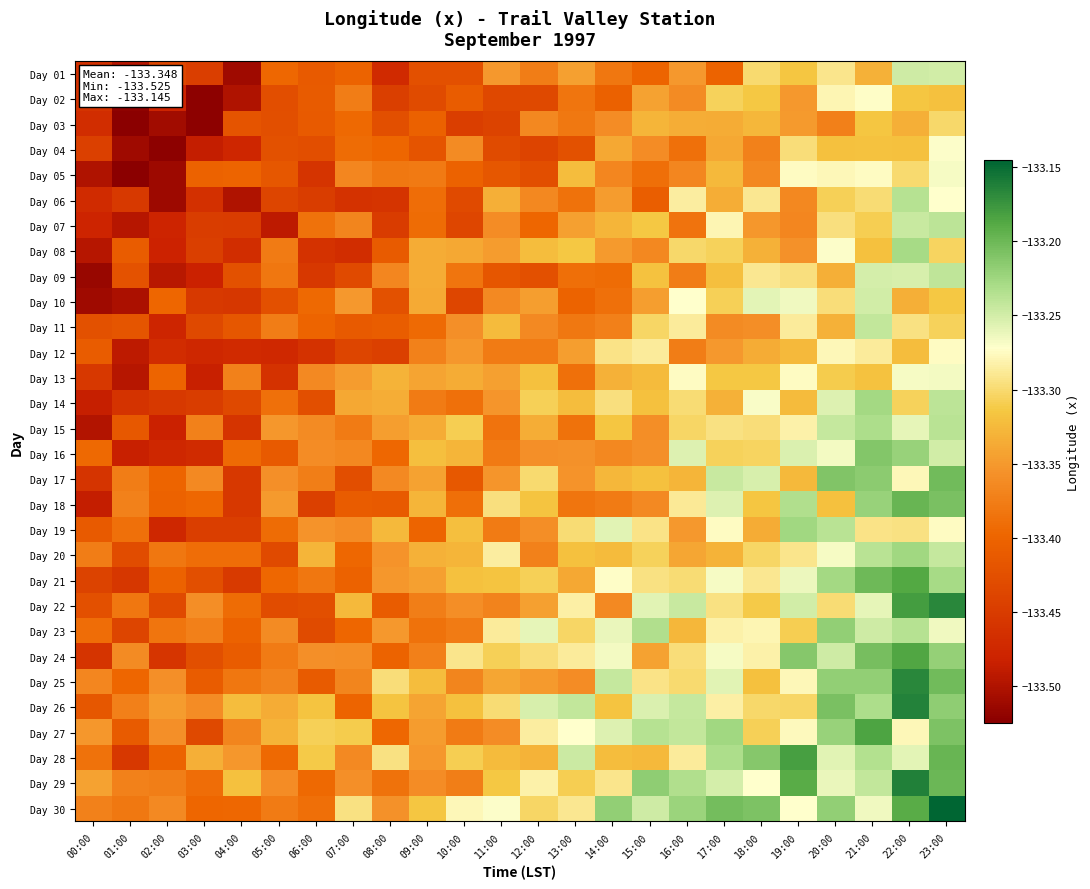

Reading left to right, transcribe all the data shown in this chart.

Day 01: 00:00=-133.5	01:00=-133.5	02:00=-133.4	03:00=-133.4	04:00=-133.5	05:00=-133.4	06:00=-133.4	07:00=-133.4	08:00=-133.5	09:00=-133.4	10:00=-133.4	11:00=-133.3	12:00=-133.4	13:00=-133.3	14:00=-133.4	15:00=-133.4	16:00=-133.4	17:00=-133.4	18:00=-133.3	19:00=-133.3	20:00=-133.3	21:00=-133.3	22:00=-133.2	23:00=-133.2
Day 02: 00:00=-133.5	01:00=-133.5	02:00=-133.5	03:00=-133.5	04:00=-133.5	05:00=-133.4	06:00=-133.4	07:00=-133.4	08:00=-133.4	09:00=-133.4	10:00=-133.4	11:00=-133.4	12:00=-133.4	13:00=-133.4	14:00=-133.4	15:00=-133.3	16:00=-133.4	17:00=-133.3	18:00=-133.3	19:00=-133.4	20:00=-133.3	21:00=-133.3	22:00=-133.3	23:00=-133.3
Day 03: 00:00=-133.5	01:00=-133.5	02:00=-133.5	03:00=-133.5	04:00=-133.4	05:00=-133.4	06:00=-133.4	07:00=-133.4	08:00=-133.4	09:00=-133.4	10:00=-133.4	11:00=-133.4	12:00=-133.4	13:00=-133.4	14:00=-133.4	15:00=-133.3	16:00=-133.3	17:00=-133.3	18:00=-133.3	19:00=-133.3	20:00=-133.4	21:00=-133.3	22:00=-133.3	23:00=-133.3
Day 04: 00:00=-133.4	01:00=-133.5	02:00=-133.5	03:00=-133.5	04:00=-133.5	05:00=-133.4	06:00=-133.4	07:00=-133.4	08:00=-133.4	09:00=-133.4	10:00=-133.4	11:00=-133.4	12:00=-133.4	13:00=-133.4	14:00=-133.3	15:00=-133.4	16:00=-133.4	17:00=-133.3	18:00=-133.4	19:00=-133.3	20:00=-133.3	21:00=-133.3	22:00=-133.3	23:00=-133.3
Day 05: 00:00=-133.5	01:00=-133.5	02:00=-133.5	03:00=-133.4	04:00=-133.4	05:00=-133.4	06:00=-133.5	07:00=-133.4	08:00=-133.4	09:00=-133.4	10:00=-133.4	11:00=-133.4	12:00=-133.4	13:00=-133.3	14:00=-133.4	15:00=-133.4	16:00=-133.4	17:00=-133.3	18:00=-133.4	19:00=-133.3	20:00=-133.3	21:00=-133.3	22:00=-133.3	23:00=-133.3
Day 06: 00:00=-133.5	01:00=-133.5	02:00=-133.5	03:00=-133.5	04:00=-133.5	05:00=-133.4	06:00=-133.4	07:00=-133.5	08:00=-133.5	09:00=-133.4	10:00=-133.4	11:00=-133.3	12:00=-133.4	13:00=-133.4	14:00=-133.3	15:00=-133.4	16:00=-133.3	17:00=-133.3	18:00=-133.3	19:00=-133.4	20:00=-133.3	21:00=-133.3	22:00=-133.2	23:00=-133.3
Day 07: 00:00=-133.5	01:00=-133.5	02:00=-133.5	03:00=-133.4	04:00=-133.4	05:00=-133.5	06:00=-133.4	07:00=-133.4	08:00=-133.5	09:00=-133.4	10:00=-133.4	11:00=-133.4	12:00=-133.4	13:00=-133.3	14:00=-133.3	15:00=-133.3	16:00=-133.4	17:00=-133.3	18:00=-133.4	19:00=-133.4	20:00=-133.3	21:00=-133.3	22:00=-133.2	23:00=-133.2
Day 08: 00:00=-133.5	01:00=-133.4	02:00=-133.5	03:00=-133.4	04:00=-133.5	05:00=-133.4	06:00=-133.5	07:00=-133.5	08:00=-133.4	09:00=-133.3	10:00=-133.3	11:00=-133.3	12:00=-133.3	13:00=-133.3	14:00=-133.3	15:00=-133.4	16:00=-133.3	17:00=-133.3	18:00=-133.3	19:00=-133.4	20:00=-133.3	21:00=-133.3	22:00=-133.2	23:00=-133.3
Day 09: 00:00=-133.5	01:00=-133.4	02:00=-133.5	03:00=-133.5	04:00=-133.4	05:00=-133.4	06:00=-133.5	07:00=-133.4	08:00=-133.4	09:00=-133.3	10:00=-133.4	11:00=-133.4	12:00=-133.4	13:00=-133.4	14:00=-133.4	15:00=-133.3	16:00=-133.4	17:00=-133.3	18:00=-133.3	19:00=-133.3	20:00=-133.3	21:00=-133.3	22:00=-133.3	23:00=-133.2
Day 10: 00:00=-133.5	01:00=-133.5	02:00=-133.4	03:00=-133.5	04:00=-133.5	05:00=-133.4	06:00=-133.4	07:00=-133.4	08:00=-133.4	09:00=-133.3	10:00=-133.4	11:00=-133.4	12:00=-133.3	13:00=-133.4	14:00=-133.4	15:00=-133.3	16:00=-133.3	17:00=-133.3	18:00=-133.3	19:00=-133.3	20:00=-133.3	21:00=-133.2	22:00=-133.3	23:00=-133.3
Day 11: 00:00=-133.4	01:00=-133.4	02:00=-133.5	03:00=-133.4	04:00=-133.4	05:00=-133.4	06:00=-133.4	07:00=-133.4	08:00=-133.4	09:00=-133.4	10:00=-133.4	11:00=-133.3	12:00=-133.4	13:00=-133.4	14:00=-133.4	15:00=-133.3	16:00=-133.3	17:00=-133.4	18:00=-133.4	19:00=-133.3	20:00=-133.3	21:00=-133.2	22:00=-133.3	23:00=-133.3
Day 12: 00:00=-133.4	01:00=-133.5	02:00=-133.5	03:00=-133.5	04:00=-133.5	05:00=-133.5	06:00=-133.5	07:00=-133.4	08:00=-133.4	09:00=-133.4	10:00=-133.4	11:00=-133.4	12:00=-133.4	13:00=-133.3	14:00=-133.3	15:00=-133.3	16:00=-133.4	17:00=-133.4	18:00=-133.3	19:00=-133.3	20:00=-133.3	21:00=-133.3	22:00=-133.3	23:00=-133.3
Day 13: 00:00=-133.5	01:00=-133.5	02:00=-133.4	03:00=-133.5	04:00=-133.4	05:00=-133.5	06:00=-133.4	07:00=-133.3	08:00=-133.3	09:00=-133.3	10:00=-133.3	11:00=-133.3	12:00=-133.3	13:00=-133.4	14:00=-133.3	15:00=-133.3	16:00=-133.3	17:00=-133.3	18:00=-133.3	19:00=-133.3	20:00=-133.3	21:00=-133.3	22:00=-133.3	23:00=-133.3
Day 14: 00:00=-133.5	01:00=-133.5	02:00=-133.5	03:00=-133.4	04:00=-133.4	05:00=-133.4	06:00=-133.4	07:00=-133.3	08:00=-133.3	09:00=-133.4	10:00=-133.4	11:00=-133.4	12:00=-133.3	13:00=-133.3	14:00=-133.3	15:00=-133.3	16:00=-133.3	17:00=-133.3	18:00=-133.3	19:00=-133.3	20:00=-133.3	21:00=-133.2	22:00=-133.3	23:00=-133.2
Day 15: 00:00=-133.5	01:00=-133.4	02:00=-133.5	03:00=-133.4	04:00=-133.5	05:00=-133.4	06:00=-133.4	07:00=-133.4	08:00=-133.3	09:00=-133.3	10:00=-133.3	11:00=-133.4	12:00=-133.3	13:00=-133.4	14:00=-133.3	15:00=-133.4	16:00=-133.3	17:00=-133.3	18:00=-133.3	19:00=-133.3	20:00=-133.2	21:00=-133.2	22:00=-133.3	23:00=-133.2
Day 16: 00:00=-133.4	01:00=-133.5	02:00=-133.5	03:00=-133.5	04:00=-133.4	05:00=-133.4	06:00=-133.4	07:00=-133.4	08:00=-133.4	09:00=-133.3	10:00=-133.3	11:00=-133.4	12:00=-133.4	13:00=-133.4	14:00=-133.4	15:00=-133.4	16:00=-133.3	17:00=-133.3	18:00=-133.3	19:00=-133.3	20:00=-133.3	21:00=-133.2	22:00=-133.2	23:00=-133.2
Day 17: 00:00=-133.5	01:00=-133.4	02:00=-133.4	03:00=-133.4	04:00=-133.5	05:00=-133.4	06:00=-133.4	07:00=-133.4	08:00=-133.4	09:00=-133.3	10:00=-133.4	11:00=-133.4	12:00=-133.3	13:00=-133.4	14:00=-133.3	15:00=-133.3	16:00=-133.3	17:00=-133.2	18:00=-133.3	19:00=-133.3	20:00=-133.2	21:00=-133.2	22:00=-133.3	23:00=-133.2
Day 18: 00:00=-133.5	01:00=-133.4	02:00=-133.4	03:00=-133.4	04:00=-133.5	05:00=-133.3	06:00=-133.4	07:00=-133.4	08:00=-133.4	09:00=-133.3	10:00=-133.4	11:00=-133.3	12:00=-133.3	13:00=-133.4	14:00=-133.4	15:00=-133.4	16:00=-133.3	17:00=-133.3	18:00=-133.3	19:00=-133.2	20:00=-133.3	21:00=-133.2	22:00=-133.2	23:00=-133.2
Day 19: 00:00=-133.4	01:00=-133.4	02:00=-133.5	03:00=-133.4	04:00=-133.4	05:00=-133.4	06:00=-133.4	07:00=-133.4	08:00=-133.3	09:00=-133.4	10:00=-133.3	11:00=-133.4	12:00=-133.4	13:00=-133.3	14:00=-133.3	15:00=-133.3	16:00=-133.4	17:00=-133.3	18:00=-133.3	19:00=-133.2	20:00=-133.2	21:00=-133.3	22:00=-133.3	23:00=-133.3
Day 20: 00:00=-133.4	01:00=-133.4	02:00=-133.4	03:00=-133.4	04:00=-133.4	05:00=-133.4	06:00=-133.3	07:00=-133.4	08:00=-133.4	09:00=-133.3	10:00=-133.3	11:00=-133.3	12:00=-133.4	13:00=-133.3	14:00=-133.3	15:00=-133.3	16:00=-133.3	17:00=-133.3	18:00=-133.3	19:00=-133.3	20:00=-133.3	21:00=-133.2	22:00=-133.2	23:00=-133.2
Day 21: 00:00=-133.4	01:00=-133.5	02:00=-133.4	03:00=-133.4	04:00=-133.5	05:00=-133.4	06:00=-133.4	07:00=-133.4	08:00=-133.4	09:00=-133.3	10:00=-133.3	11:00=-133.3	12:00=-133.3	13:00=-133.3	14:00=-133.3	15:00=-133.3	16:00=-133.3	17:00=-133.3	18:00=-133.3	19:00=-133.3	20:00=-133.2	21:00=-133.2	22:00=-133.2	23:00=-133.2
Day 22: 00:00=-133.4	01:00=-133.4	02:00=-133.4	03:00=-133.4	04:00=-133.4	05:00=-133.4	06:00=-133.4	07:00=-133.3	08:00=-133.4	09:00=-133.4	10:00=-133.4	11:00=-133.4	12:00=-133.3	13:00=-133.3	14:00=-133.4	15:00=-133.3	16:00=-133.2	17:00=-133.3	18:00=-133.3	19:00=-133.2	20:00=-133.3	21:00=-133.3	22:00=-133.2	23:00=-133.2
Day 23: 00:00=-133.4	01:00=-133.4	02:00=-133.4	03:00=-133.4	04:00=-133.4	05:00=-133.4	06:00=-133.4	07:00=-133.4	08:00=-133.4	09:00=-133.4	10:00=-133.4	11:00=-133.3	12:00=-133.3	13:00=-133.3	14:00=-133.3	15:00=-133.2	16:00=-133.3	17:00=-133.3	18:00=-133.3	19:00=-133.3	20:00=-133.2	21:00=-133.2	22:00=-133.2	23:00=-133.3
Day 24: 00:00=-133.5	01:00=-133.4	02:00=-133.5	03:00=-133.4	04:00=-133.4	05:00=-133.4	06:00=-133.4	07:00=-133.4	08:00=-133.4	09:00=-133.4	10:00=-133.3	11:00=-133.3	12:00=-133.3	13:00=-133.3	14:00=-133.3	15:00=-133.3	16:00=-133.3	17:00=-133.3	18:00=-133.3	19:00=-133.2	20:00=-133.2	21:00=-133.2	22:00=-133.2	23:00=-133.2
Day 25: 00:00=-133.4	01:00=-133.4	02:00=-133.4	03:00=-133.4	04:00=-133.4	05:00=-133.4	06:00=-133.4	07:00=-133.4	08:00=-133.3	09:00=-133.3	10:00=-133.4	11:00=-133.3	12:00=-133.3	13:00=-133.4	14:00=-133.2	15:00=-133.3	16:00=-133.3	17:00=-133.3	18:00=-133.3	19:00=-133.3	20:00=-133.2	21:00=-133.2	22:00=-133.2	23:00=-133.2
Day 26: 00:00=-133.4	01:00=-133.4	02:00=-133.3	03:00=-133.4	04:00=-133.3	05:00=-133.3	06:00=-133.3	07:00=-133.4	08:00=-133.3	09:00=-133.3	10:00=-133.3	11:00=-133.3	12:00=-133.3	13:00=-133.2	14:00=-133.3	15:00=-133.3	16:00=-133.2	17:00=-133.3	18:00=-133.3	19:00=-133.3	20:00=-133.2	21:00=-133.2	22:00=-133.2	23:00=-133.2
Day 27: 00:00=-133.4	01:00=-133.4	02:00=-133.4	03:00=-133.4	04:00=-133.4	05:00=-133.3	06:00=-133.3	07:00=-133.3	08:00=-133.4	09:00=-133.3	10:00=-133.4	11:00=-133.4	12:00=-133.3	13:00=-133.3	14:00=-133.3	15:00=-133.2	16:00=-133.2	17:00=-133.2	18:00=-133.3	19:00=-133.3	20:00=-133.2	21:00=-133.2	22:00=-133.3	23:00=-133.2
Day 28: 00:00=-133.4	01:00=-133.5	02:00=-133.4	03:00=-133.3	04:00=-133.4	05:00=-133.4	06:00=-133.3	07:00=-133.4	08:00=-133.3	09:00=-133.4	10:00=-133.3	11:00=-133.3	12:00=-133.3	13:00=-133.2	14:00=-133.3	15:00=-133.3	16:00=-133.3	17:00=-133.2	18:00=-133.2	19:00=-133.2	20:00=-133.3	21:00=-133.2	22:00=-133.3	23:00=-133.2
Day 29: 00:00=-133.3	01:00=-133.4	02:00=-133.4	03:00=-133.4	04:00=-133.3	05:00=-133.4	06:00=-133.4	07:00=-133.4	08:00=-133.4	09:00=-133.4	10:00=-133.4	11:00=-133.3	12:00=-133.3	13:00=-133.3	14:00=-133.3	15:00=-133.2	16:00=-133.2	17:00=-133.3	18:00=-133.3	19:00=-133.2	20:00=-133.3	21:00=-133.2	22:00=-133.2	23:00=-133.2
Day 30: 00:00=-133.4	01:00=-133.4	02:00=-133.4	03:00=-133.4	04:00=-133.4	05:00=-133.4	06:00=-133.4	07:00=-133.3	08:00=-133.4	09:00=-133.3	10:00=-133.3	11:00=-133.3	12:00=-133.3	13:00=-133.3	14:00=-133.2	15:00=-133.2	16:00=-133.2	17:00=-133.2	18:00=-133.2	19:00=-133.3	20:00=-133.2	21:00=-133.3	22:00=-133.2	23:00=-133.1